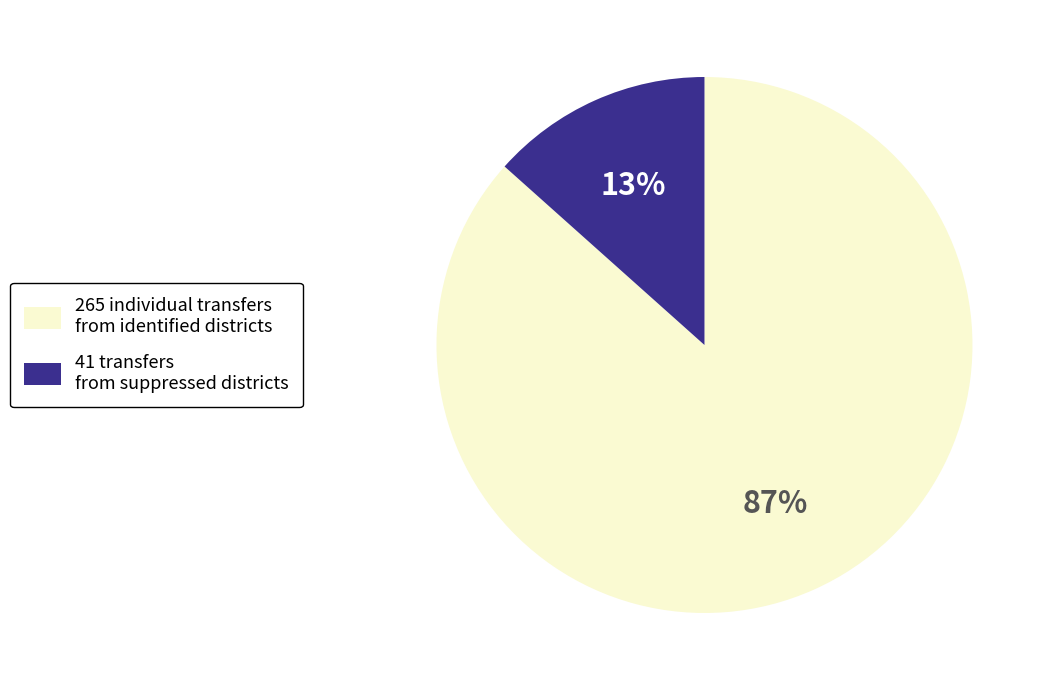

Is there a majority slice in this chart?

Yes